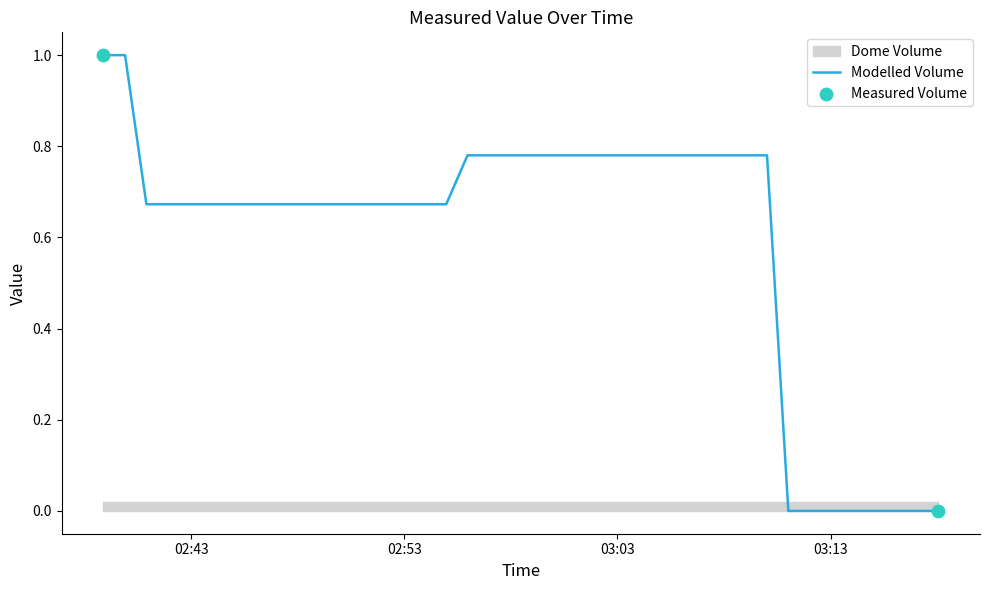

Which has a higher value, 2020-06-11T02:56:58 or 2020-06-11T02:47:56?

2020-06-11T02:56:58